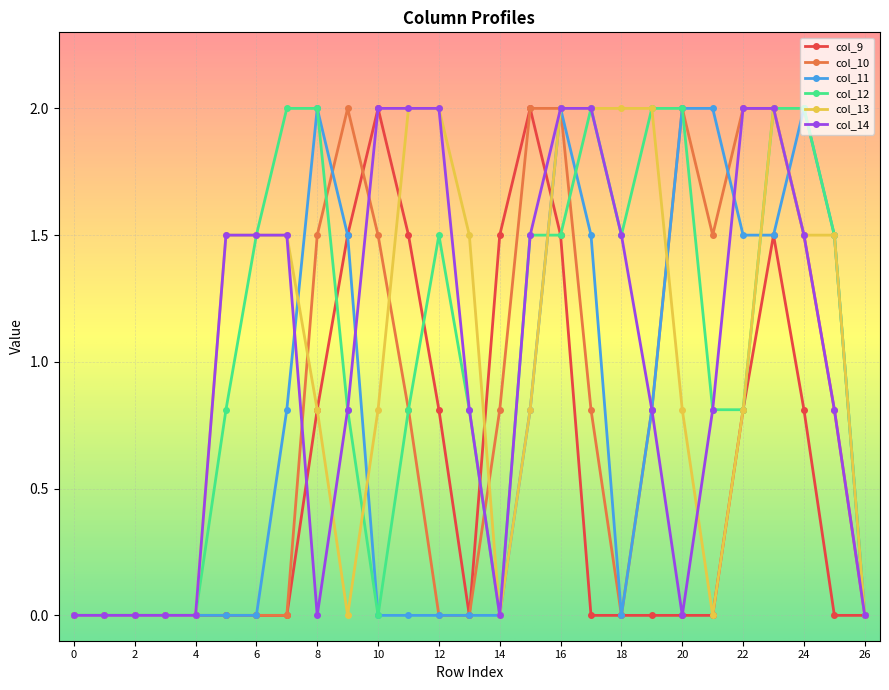

At how many categories does at least one series exceed 1?

21